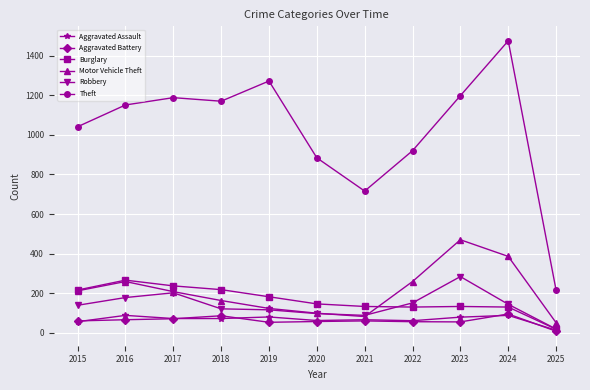

Is it true that Aggravated Battery equals 71 at 2017?

True